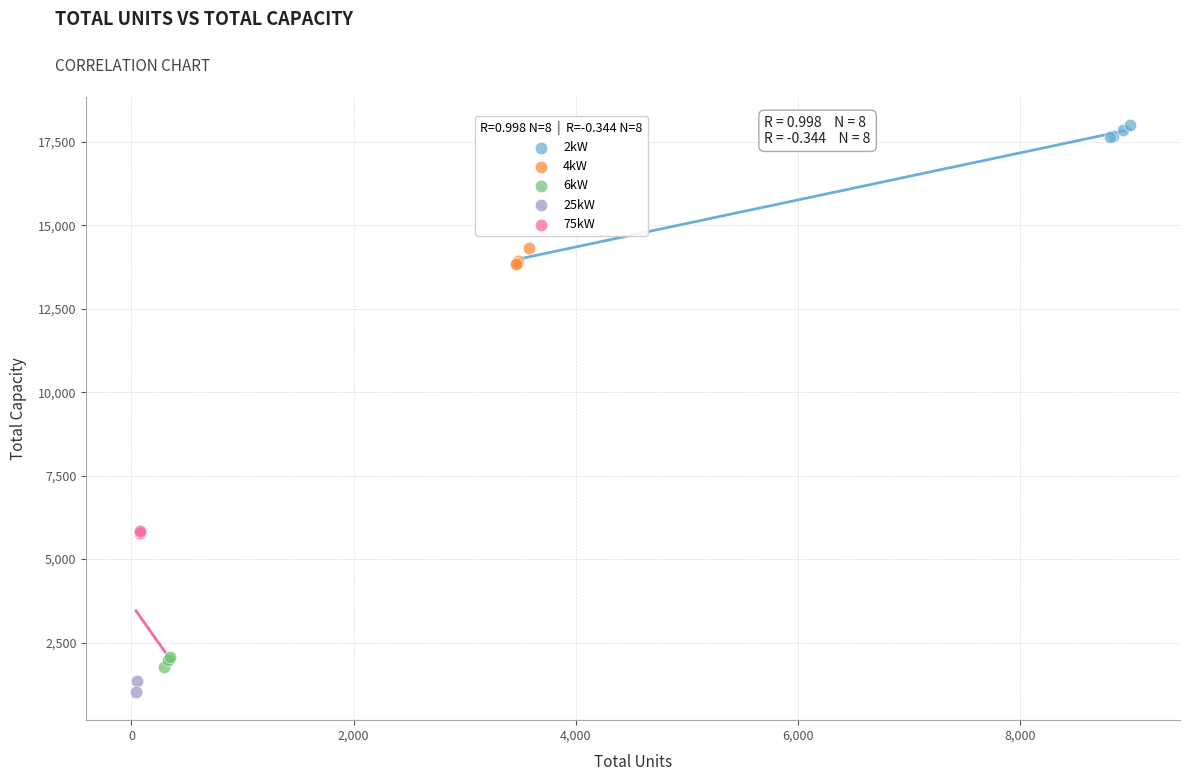

What are all the series names shown in the legend?

2kW, 4kW, 6kW, 25kW, 75kW